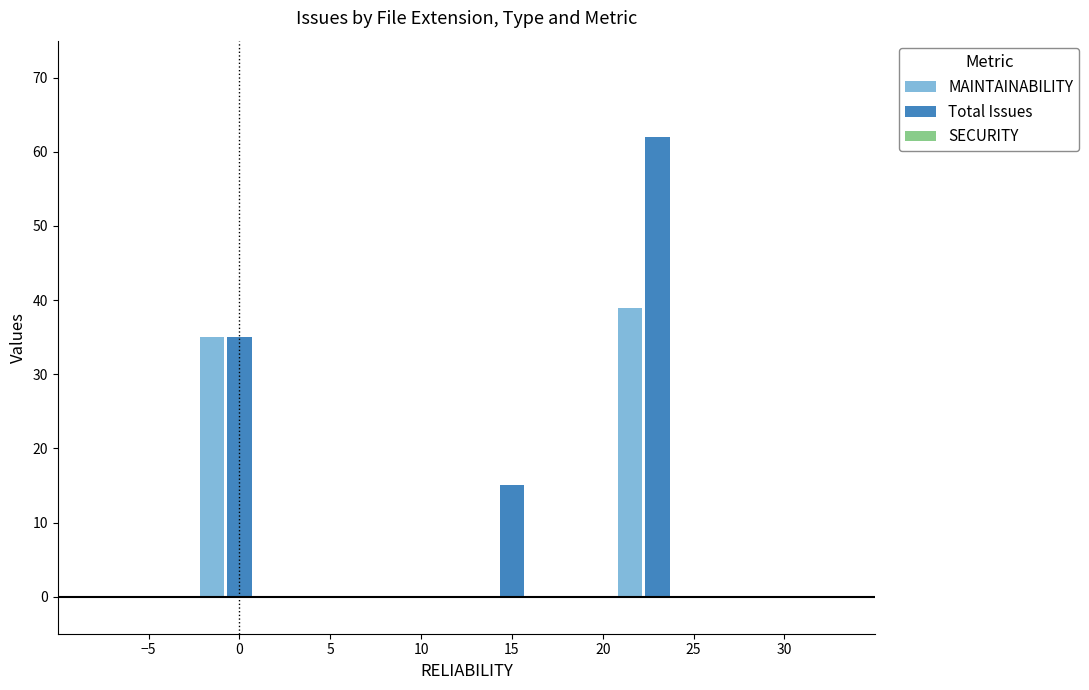

Which series has the largest total across all categories?

Total Issues